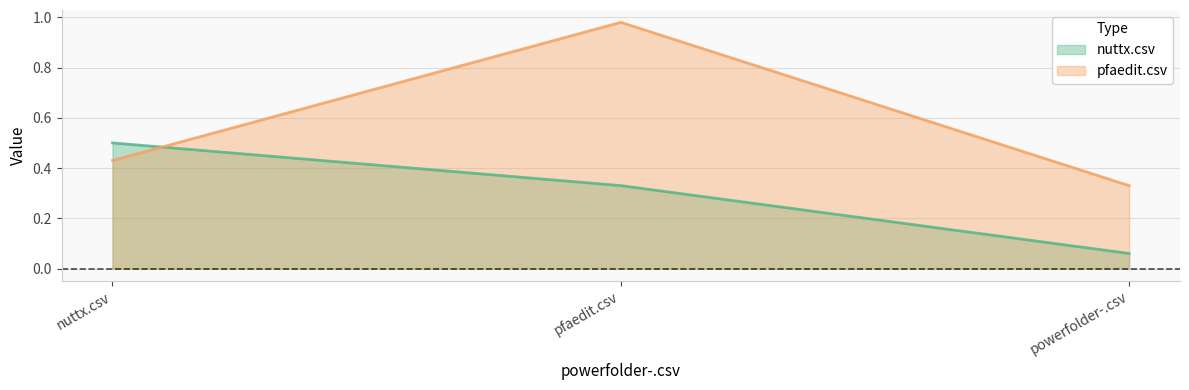

True or false: pfaedit.csv has a value of 0.5 at powerfolder-.csv.

False